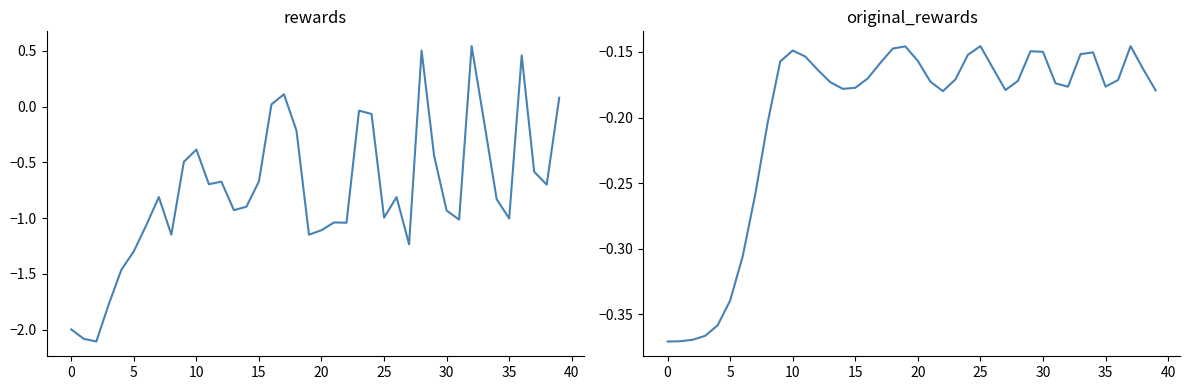

What is the average value of the original_rewards series?

-0.2